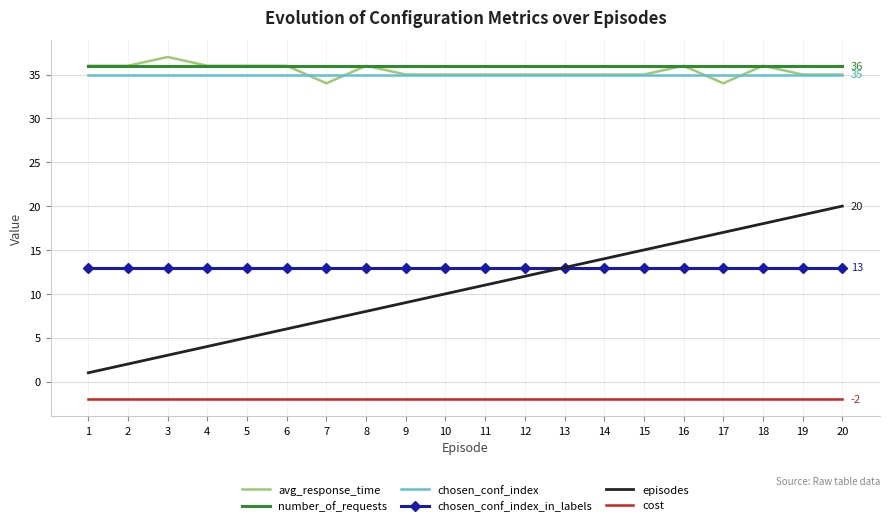

Reading right to left, transcribe all the data shown in this chart.

avg_response_time: 35	35	36	34	36	35	35	35	35	35	35	35	36	34	36	36	36	37	36	36
number_of_requests: 36	36	36	36	36	36	36	36	36	36	36	36	36	36	36	36	36	36	36	36
chosen_conf_index: 35	35	35	35	35	35	35	35	35	35	35	35	35	35	35	35	35	35	35	35
chosen_conf_index_in_labels: 13	13	13	13	13	13	13	13	13	13	13	13	13	13	13	13	13	13	13	13
episodes: 20	19	18	17	16	15	14	13	12	11	10	9	8	7	6	5	4	3	2	1
cost: -2	-2	-2	-2	-2	-2	-2	-2	-2	-2	-2	-2	-2	-2	-2	-2	-2	-2	-2	-2